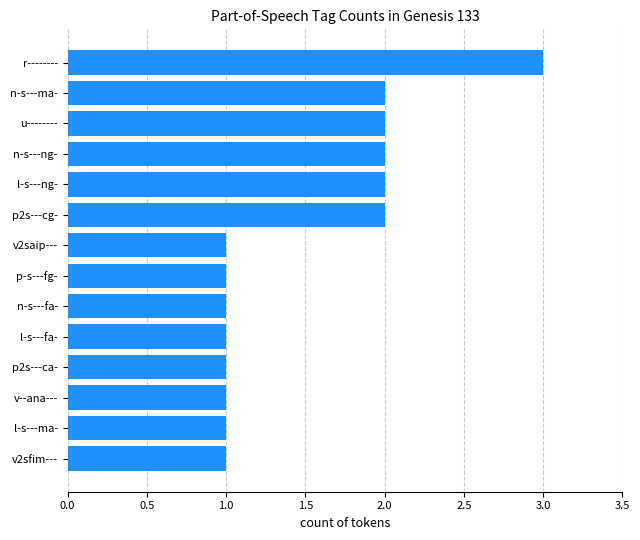

Between l-s---ma- and n-s---ma-, which is larger?

n-s---ma-